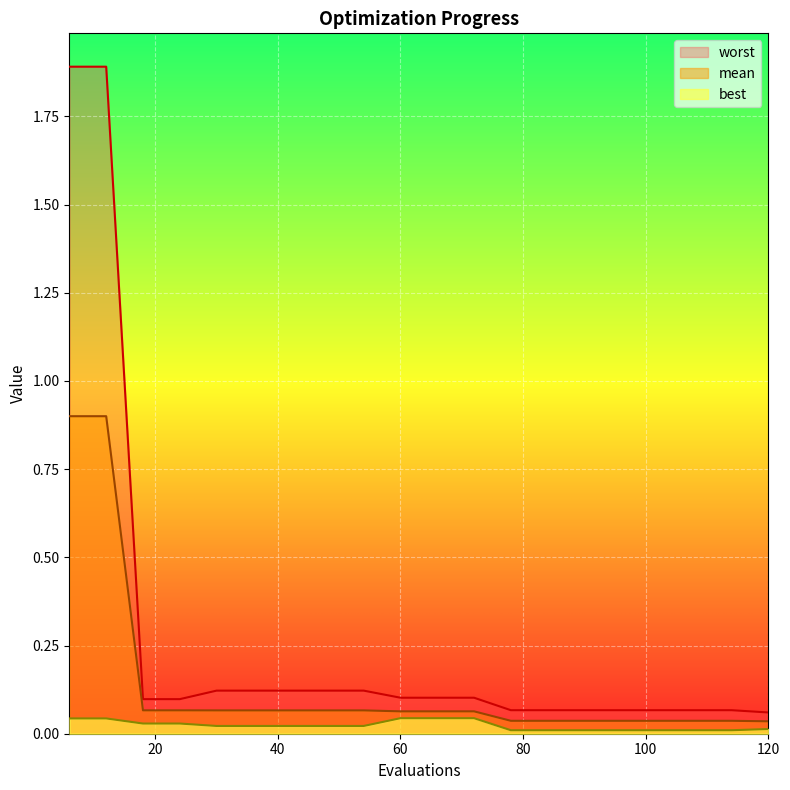

What is the average value of the mean series?

0.1